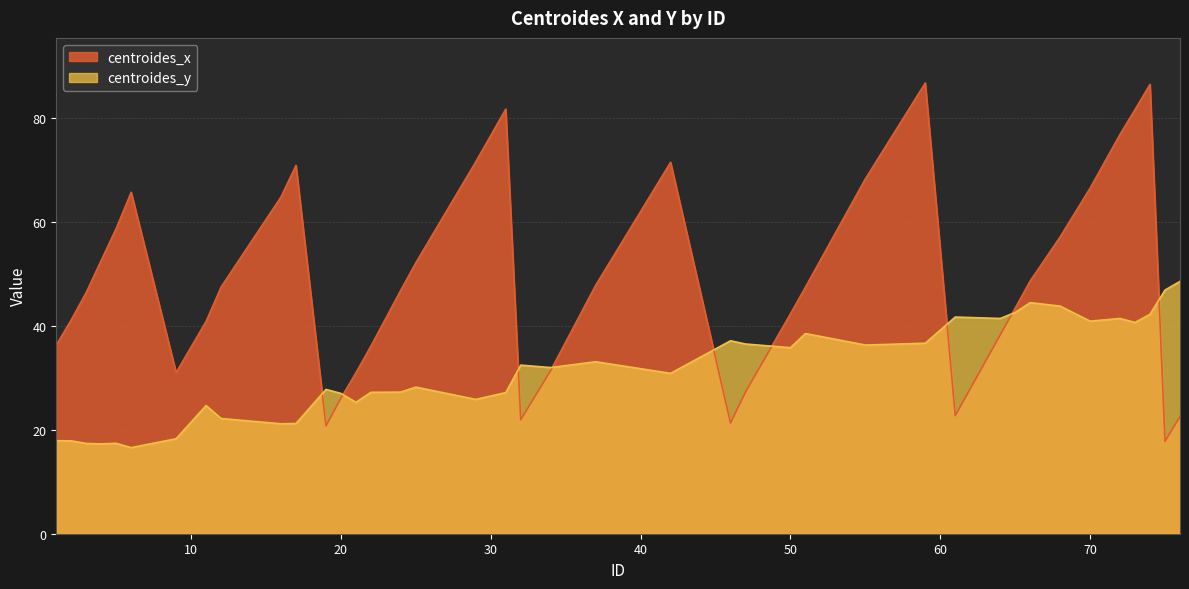

How many intersections are there between centroides_x and centroides_y?

9